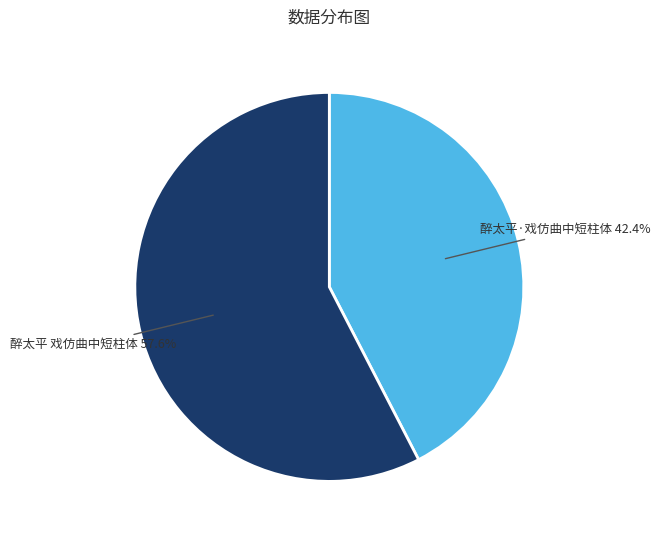

Is 醉太平 戏仿曲中短柱体 the majority of the pie?

Yes